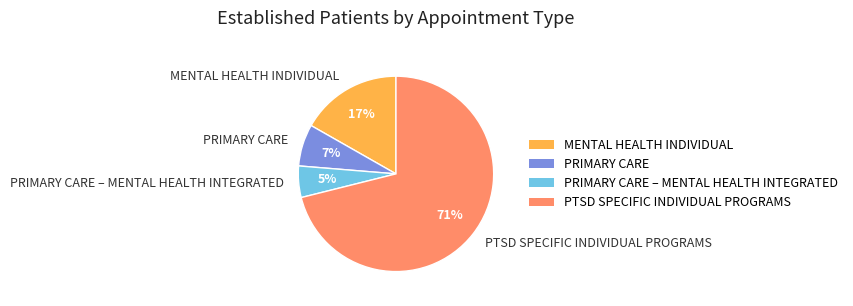

Rank the categories by value from highest to lowest.

PTSD SPECIFIC INDIVIDUAL PROGRAMS, MENTAL HEALTH INDIVIDUAL, PRIMARY CARE, PRIMARY CARE – MENTAL HEALTH INTEGRATED